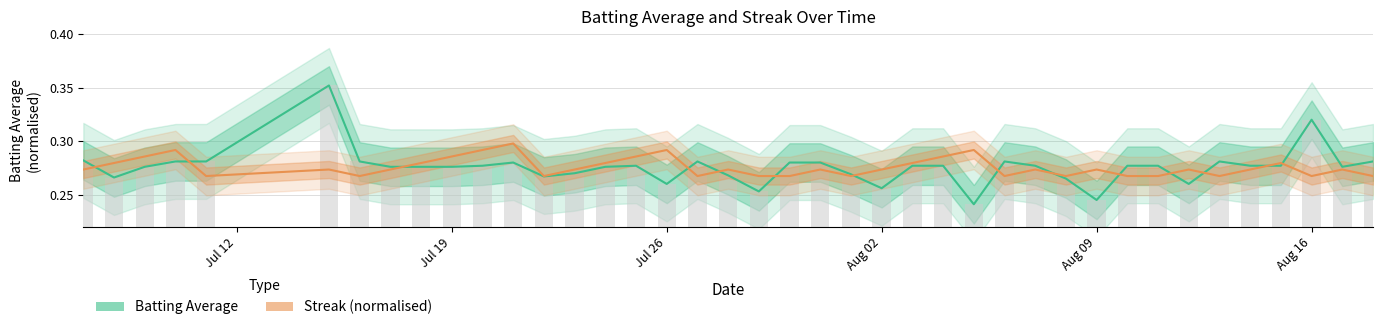

Does the chart contain stacked bars?

No